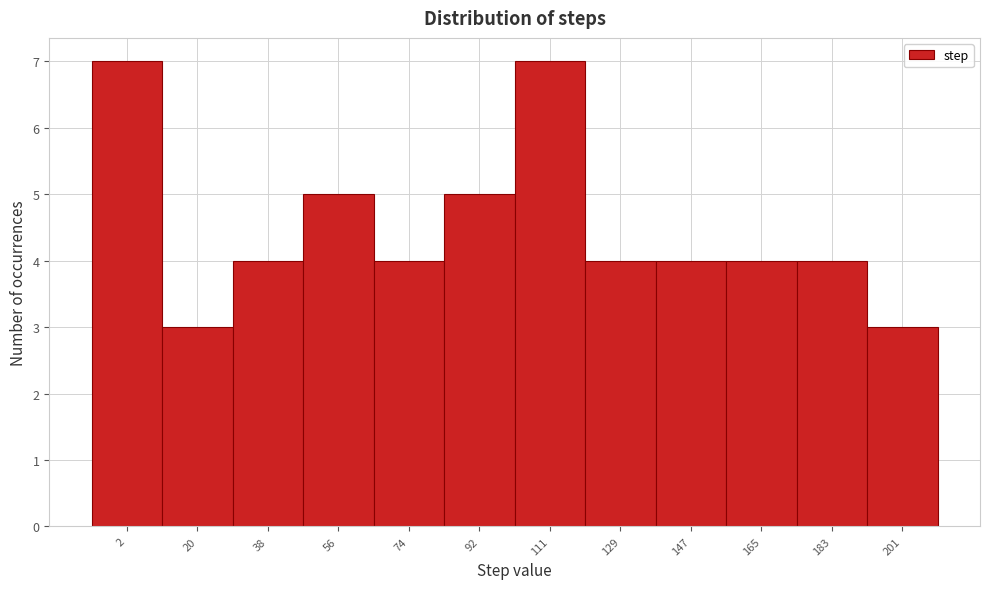

Reading left to right, list all the values displayed in this chart.

2=7	20=3	38=4	56=5	74=4	92=5	111=7	129=4	147=4	165=4	183=4	201=3